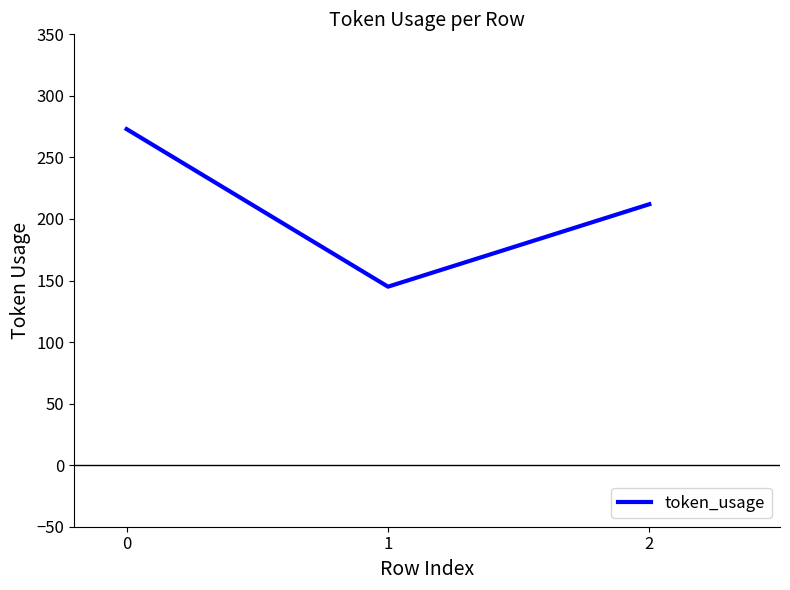

How many categories are shown in the chart?

3